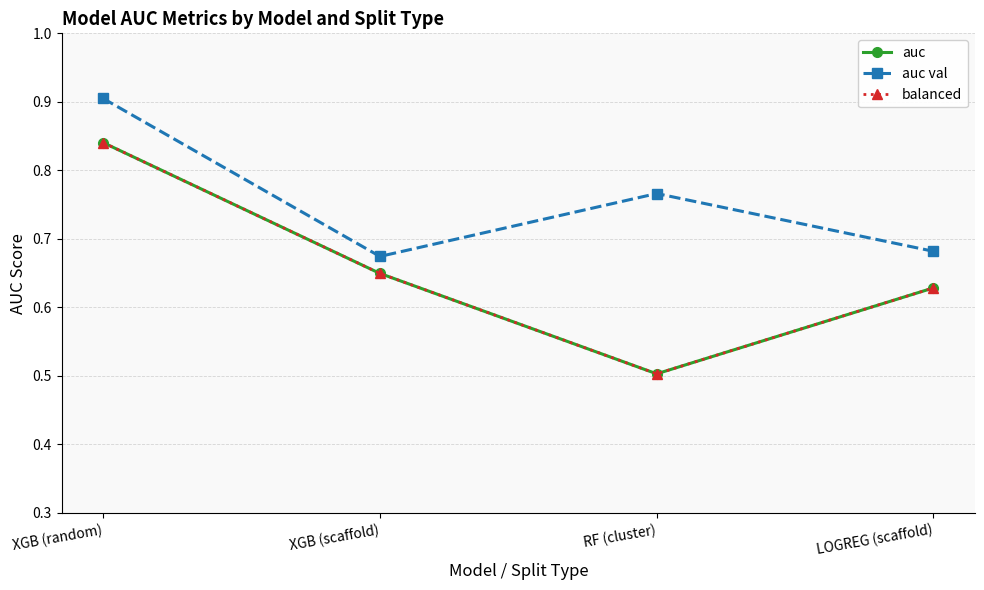

Does the chart have visible grid lines?

Yes